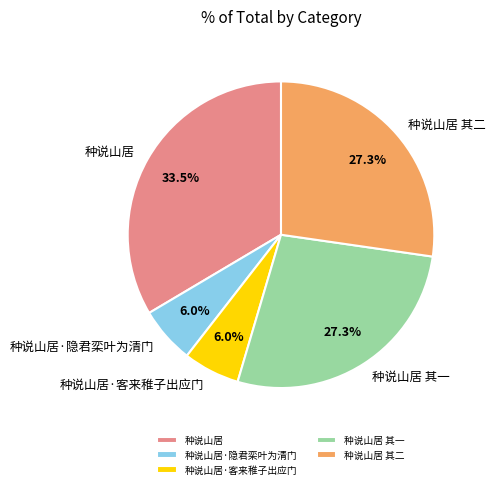

Which has a higher value, 种说山居 or 种说山居 其二?

种说山居